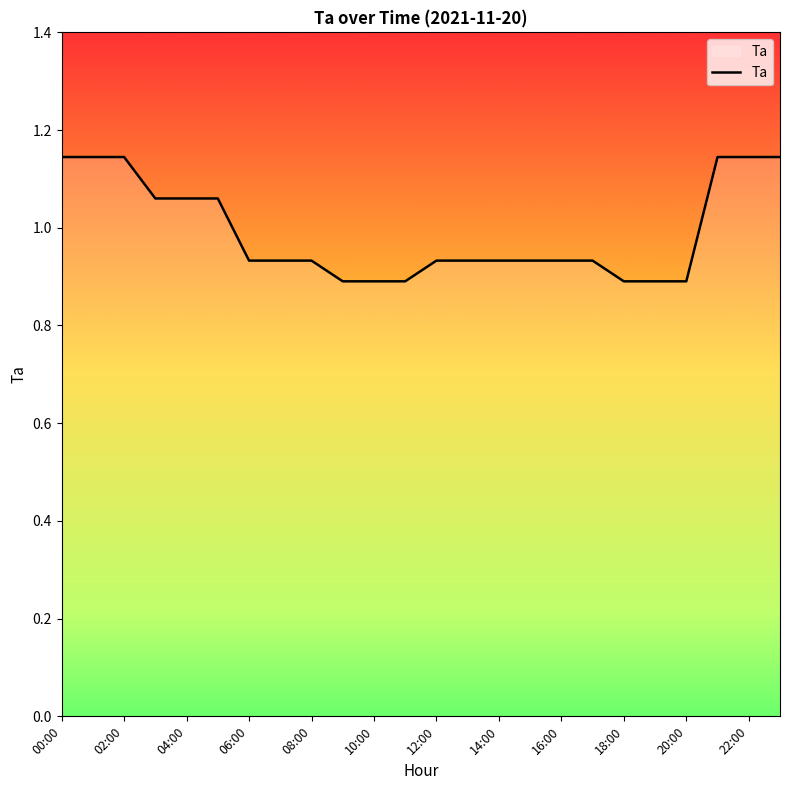

Does the chart display data point markers on the line(s)?

No